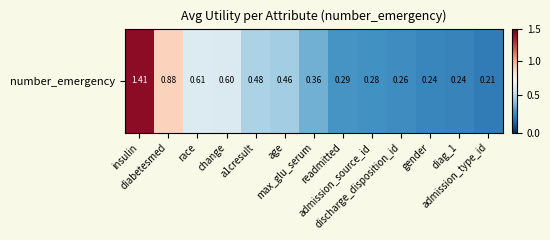

List the labels in order of value, largest first.

insulin, diabetesmed, race, change, a1cresult, age, max_glu_serum, readmitted, admission_source_id, discharge_disposition_id, gender, diag_1, admission_type_id